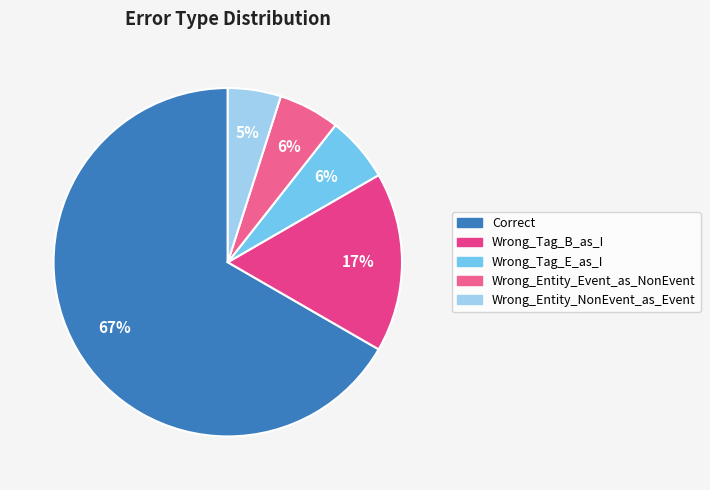

How many segments does this pie chart have?

5